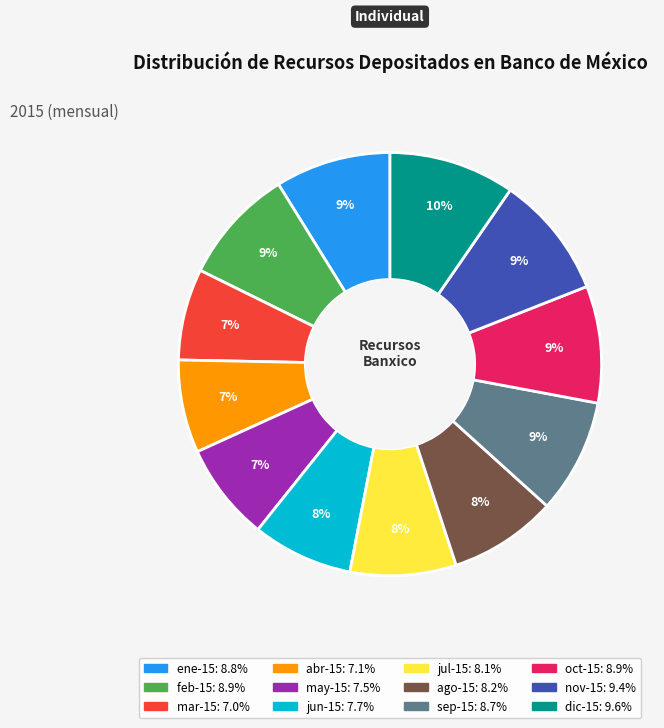

Does dic-15 represent more than half of the total?

No